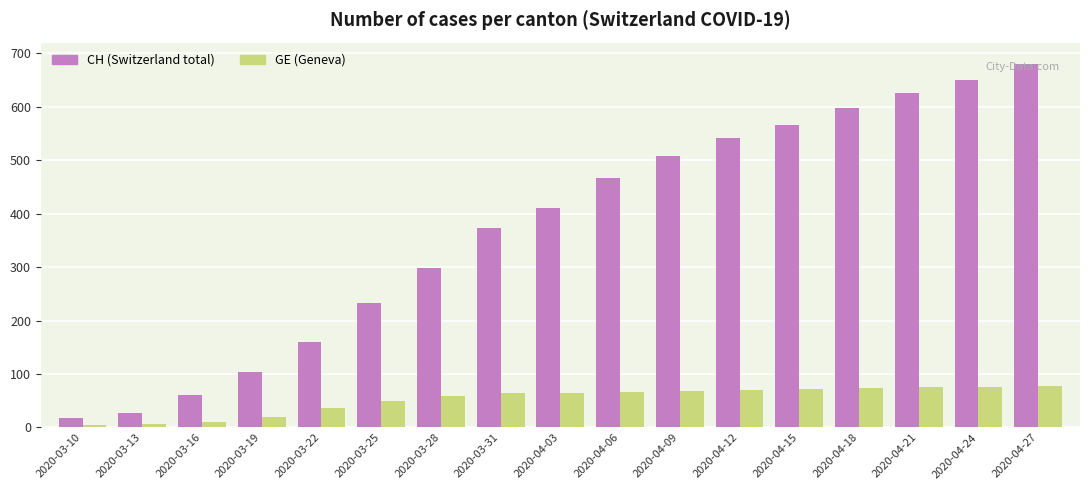

The GE (Geneva) series shows 4 at 2020-03-10. True or false?

True